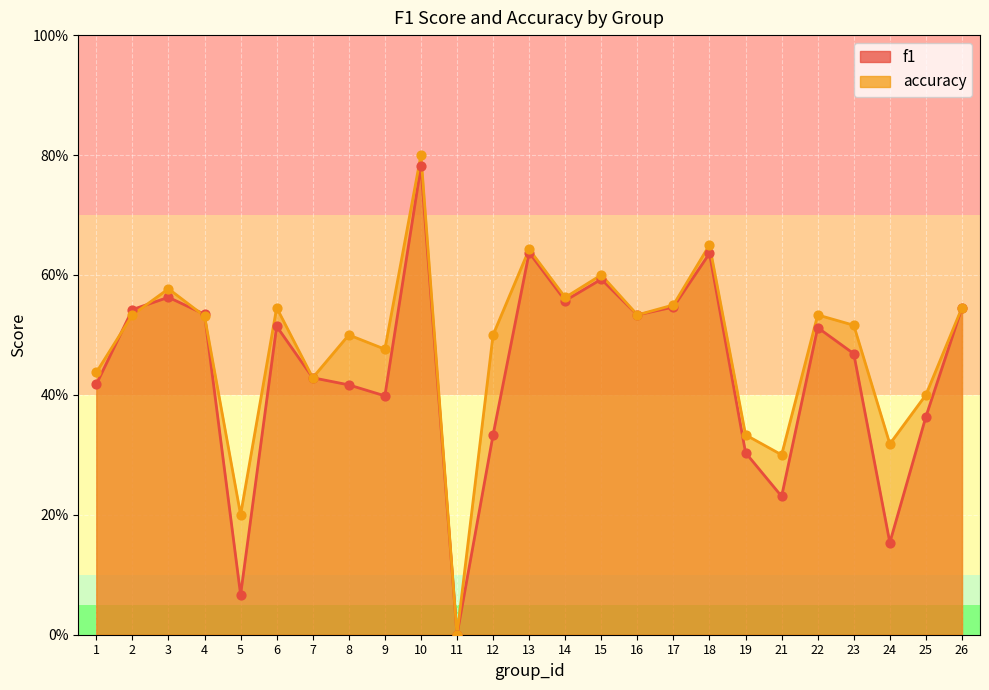

Which series reaches the minimum Y coordinate?

f1